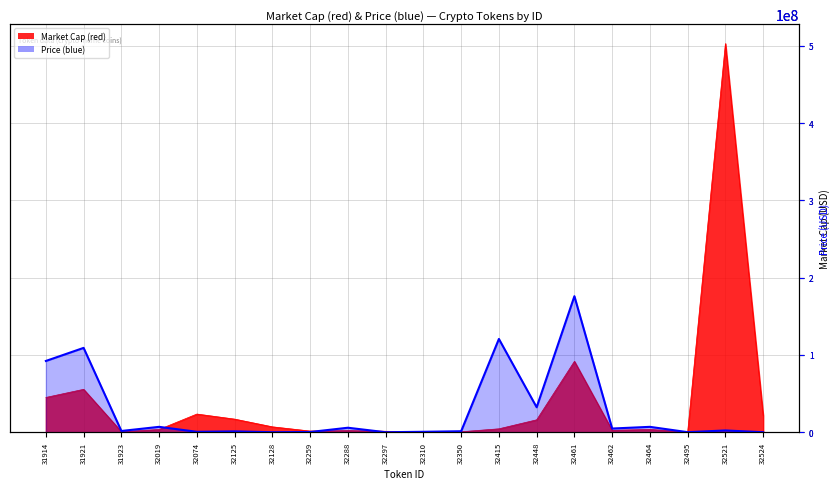

At which category does the chart reach its minimum across all series?

32297